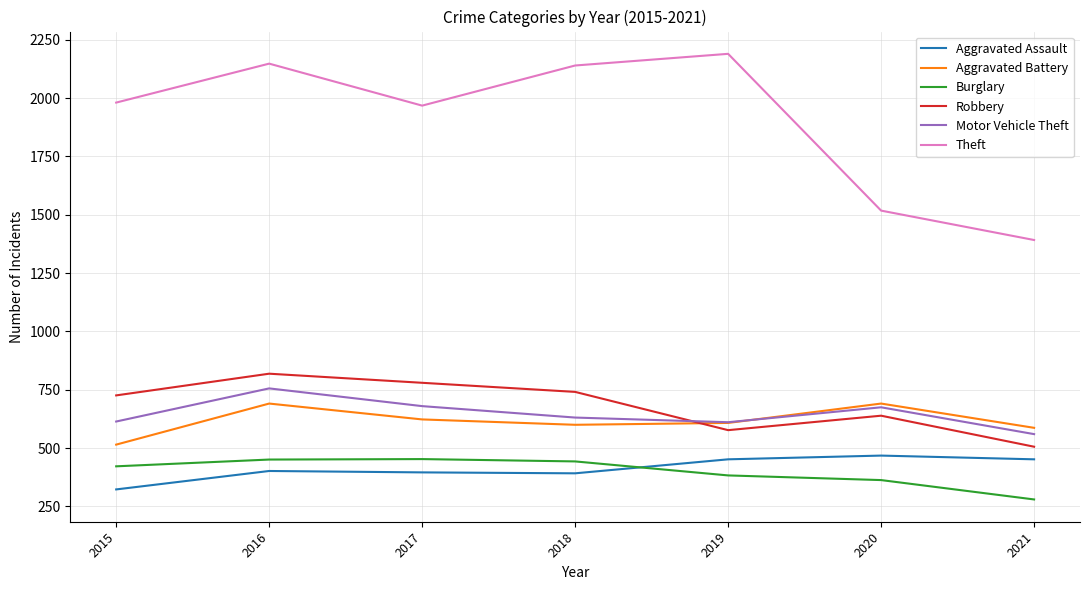

Which series has the largest range (max minus min)?

Theft